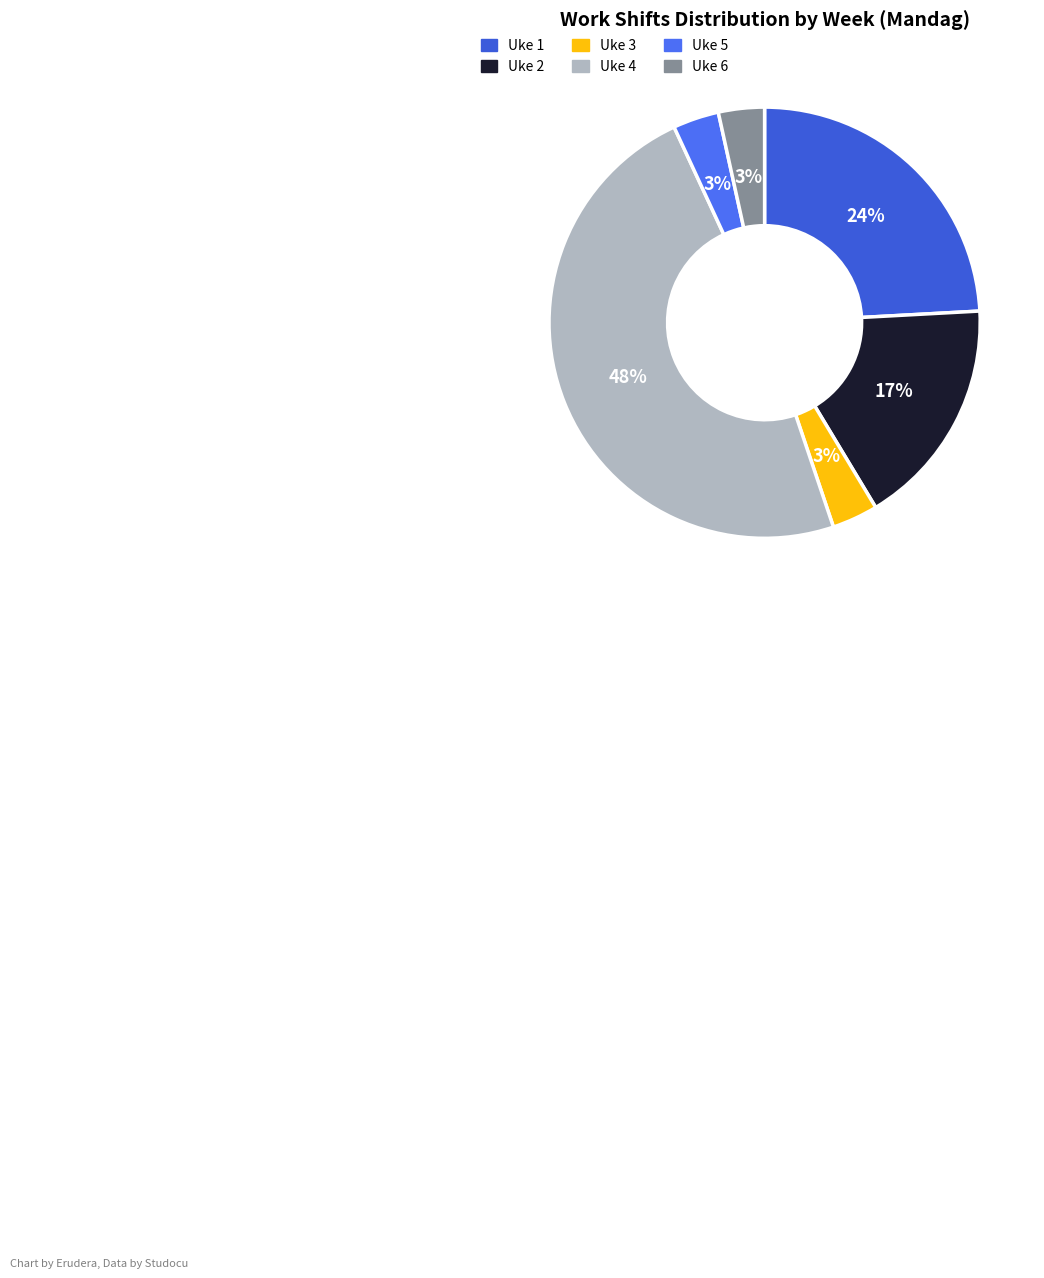

Is it true that Uke 1 is 24% of the pie?

True